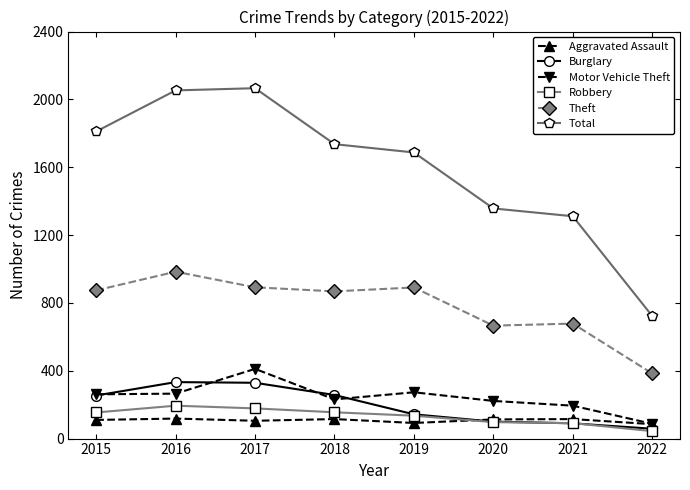

True or false: Theft and Aggravated Assault cross at least once.

False